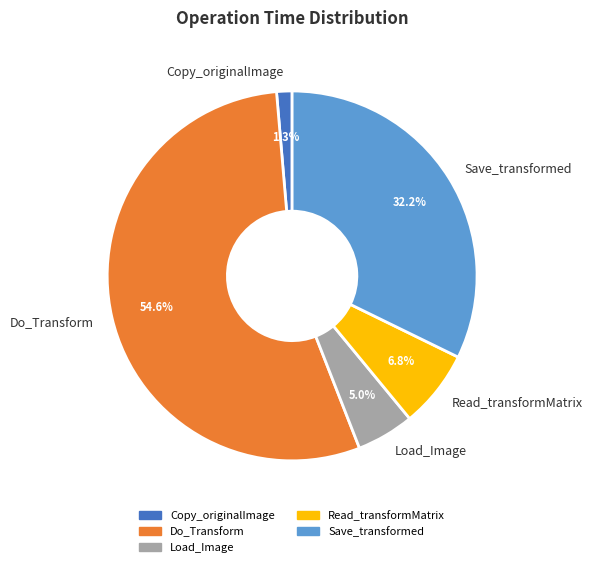

What percentage is the Load_Image slice, to the nearest percent?

5%